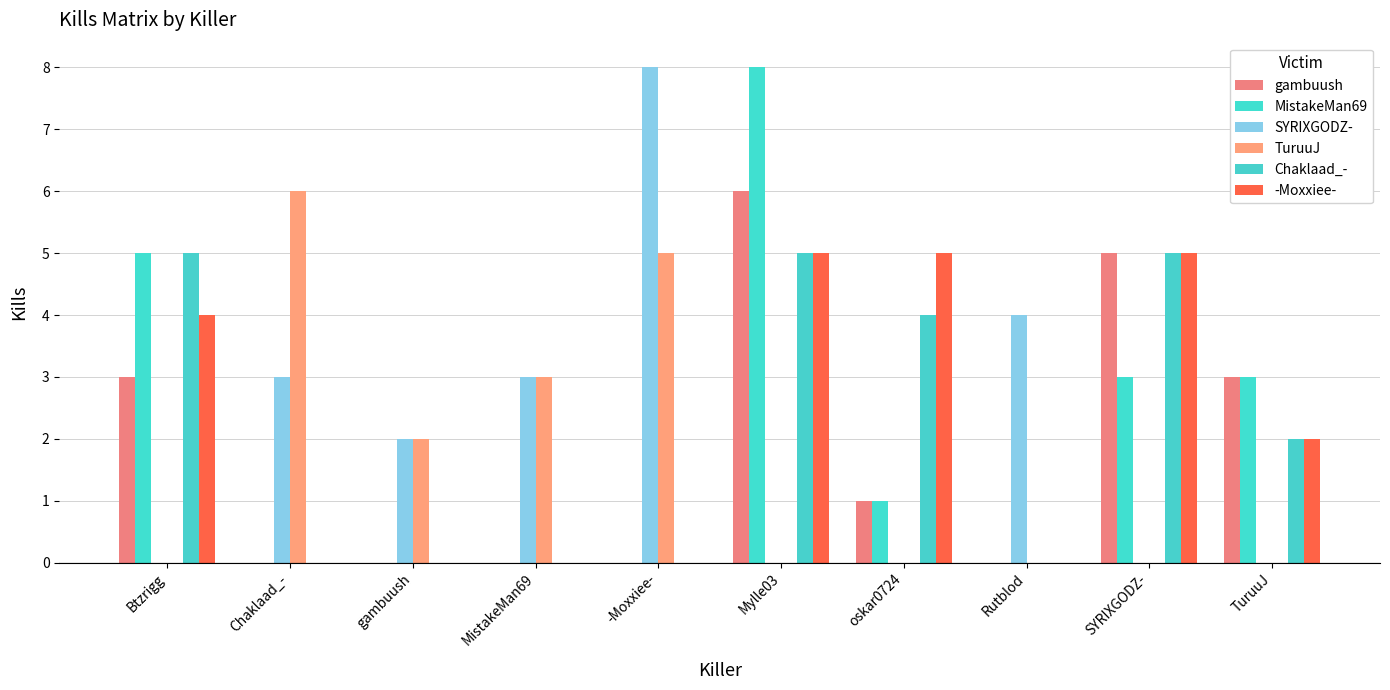

The SYRIXGODZ- series shows 0 at TuruuJ. True or false?

True